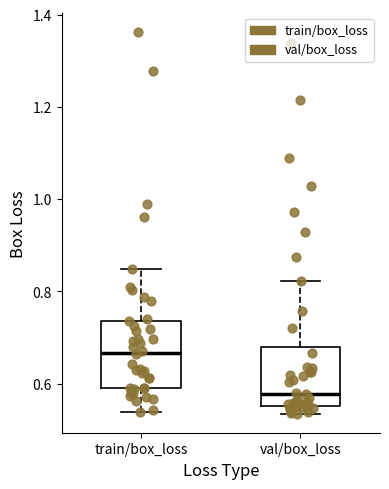

Reading left to right, read every box against the y-axis: the position of its median line, the range the box covers, and the ends of its whiskers. The values are not printed on the chart, so give them approximately, as read against the axis.

train/box_loss: median 0.66, box 0.60 to 0.74, whiskers 0.54 to 0.84
val/box_loss: median 0.58, box 0.56 to 0.68, whiskers 0.54 to 0.82